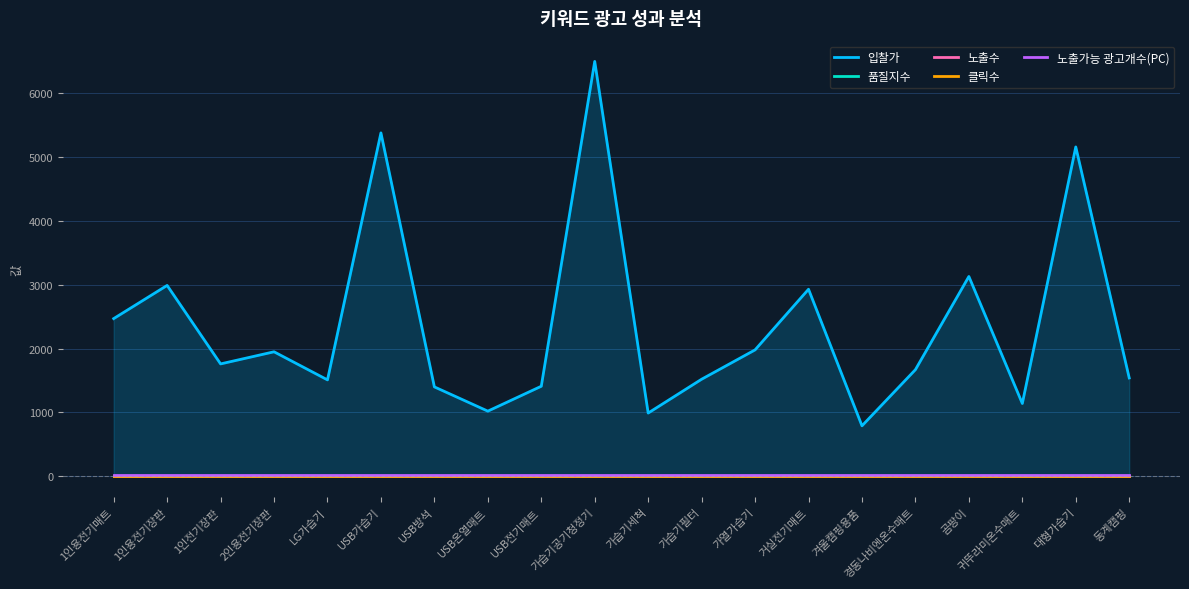

What value does the 노출가능 광고개수(PC) series have at 겨울캠핑용품?

15